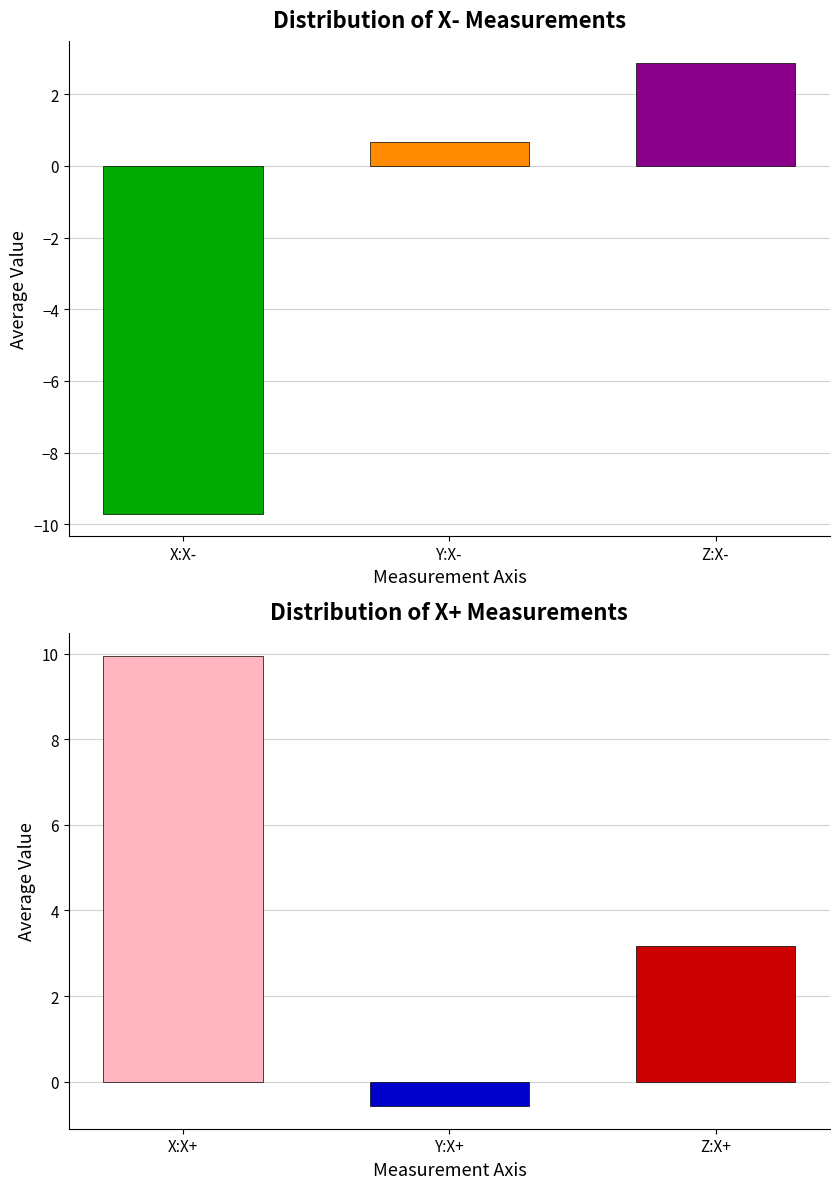

Read the Z:X- value at Y:X-.

2.9